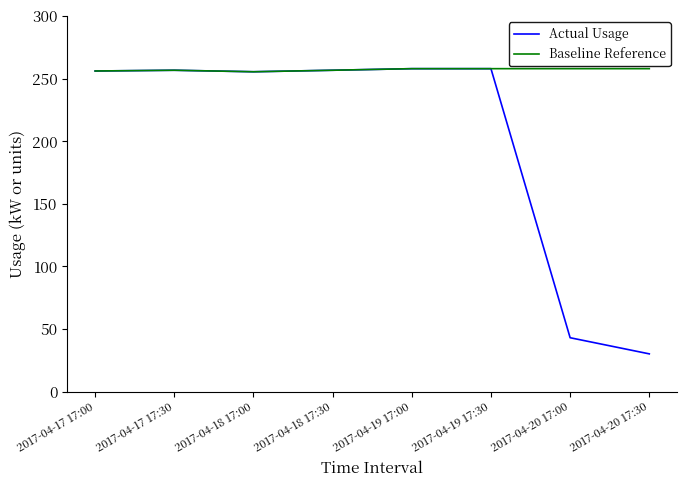

At how many categories does at least one series exceed 85?

8